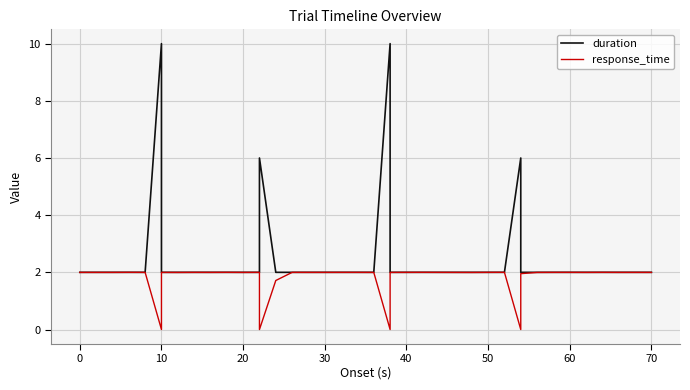

How many data points in response_time are less than 1?

4